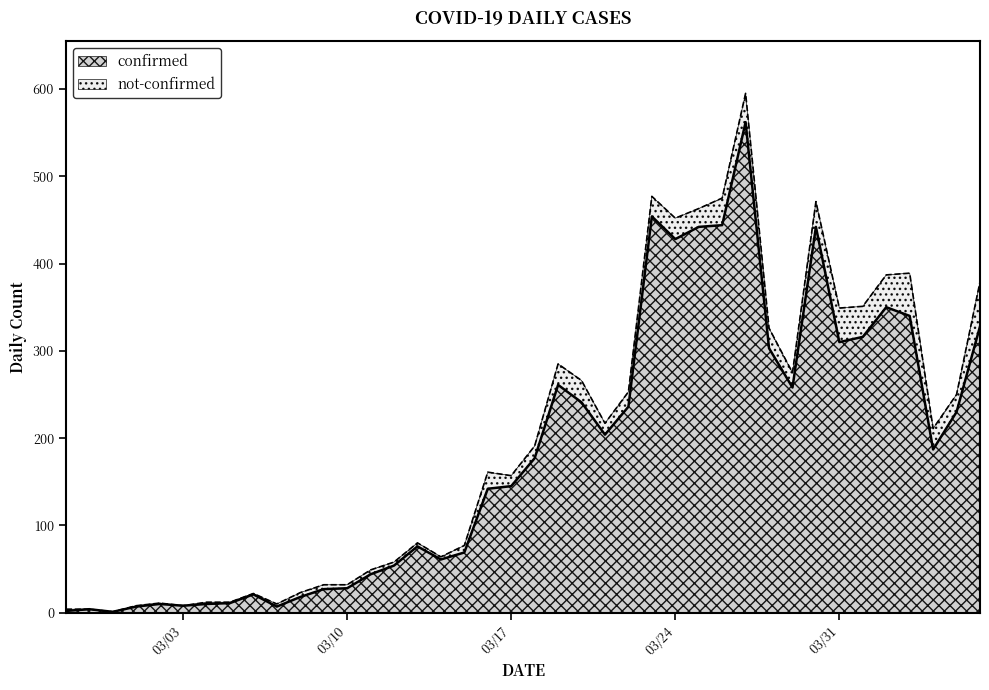

How many interior local valleys (lower than both neighbors) does the data have?

9